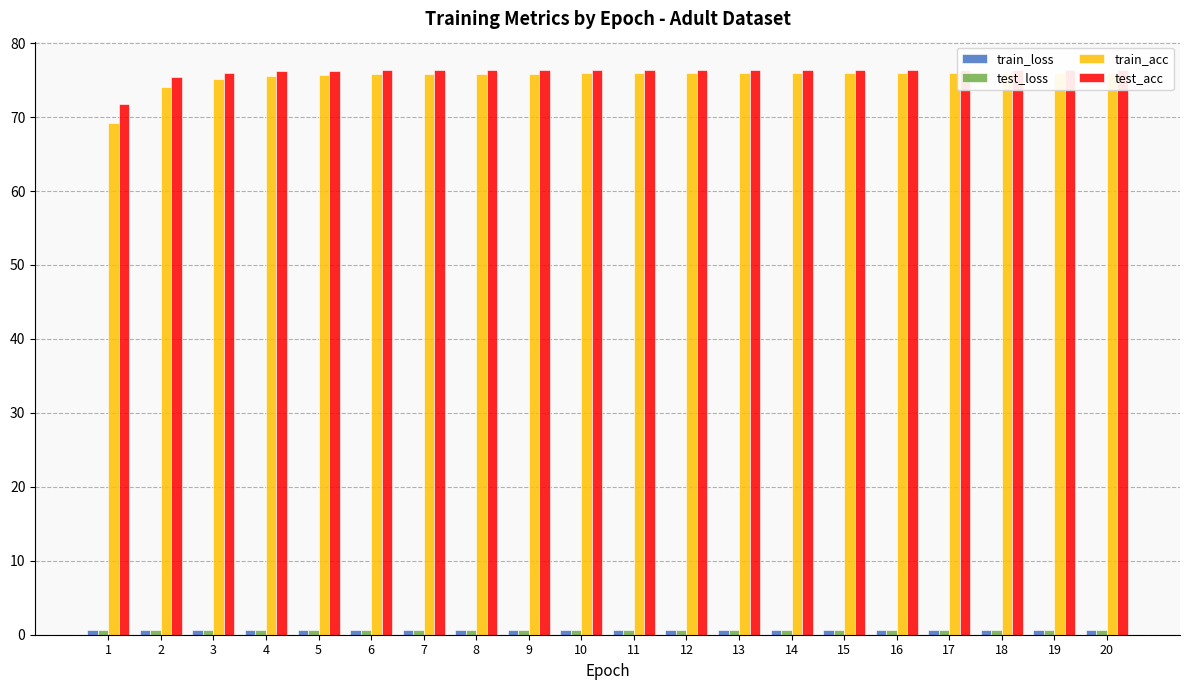

How many groups of bars are there?

20